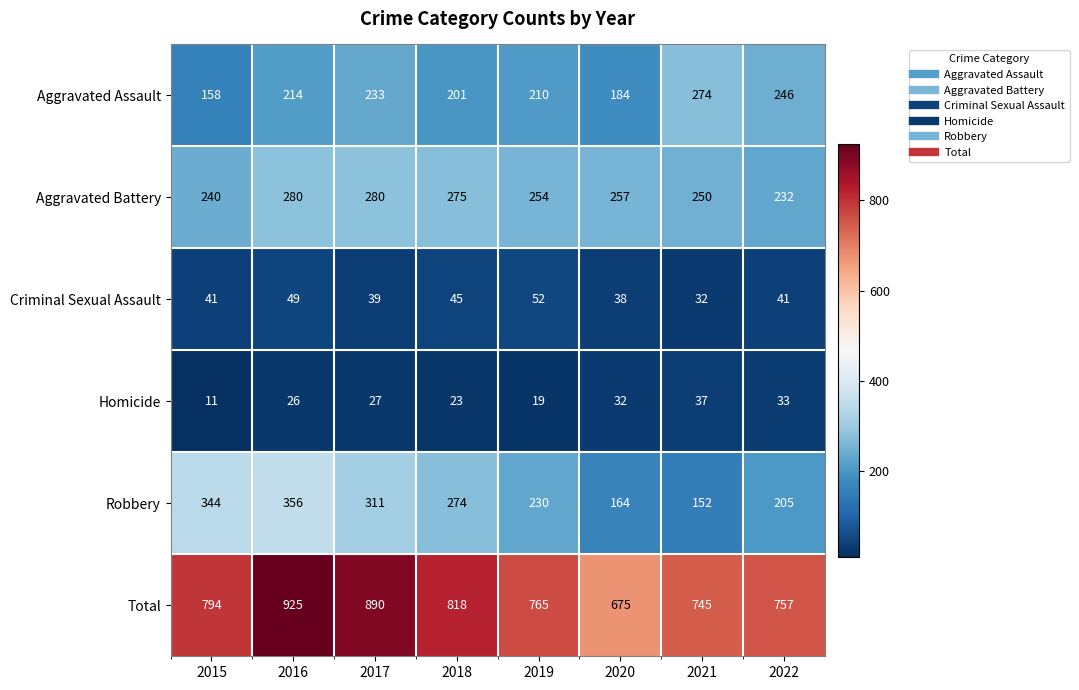

What is the smallest value displayed?

11